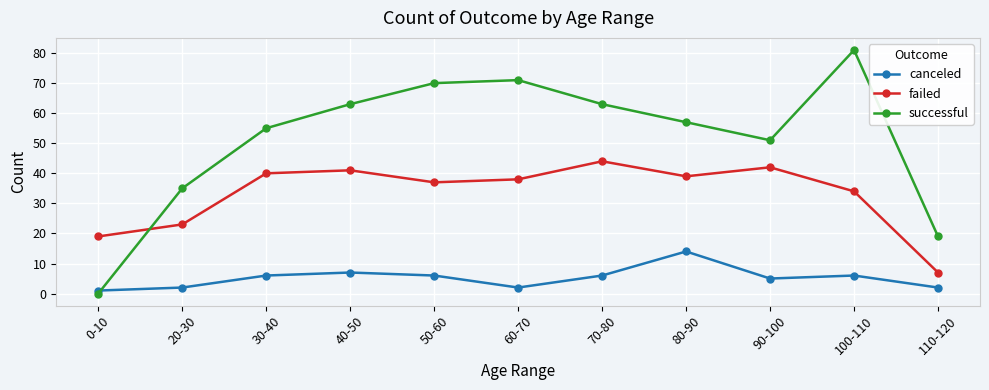

In canceled, how many points are lower than both neighbors (excluding endpoints)?

2